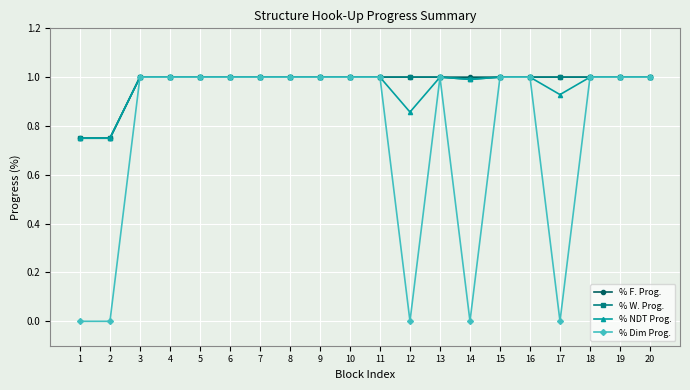

At how many categories does at least one series exceed 0?

20